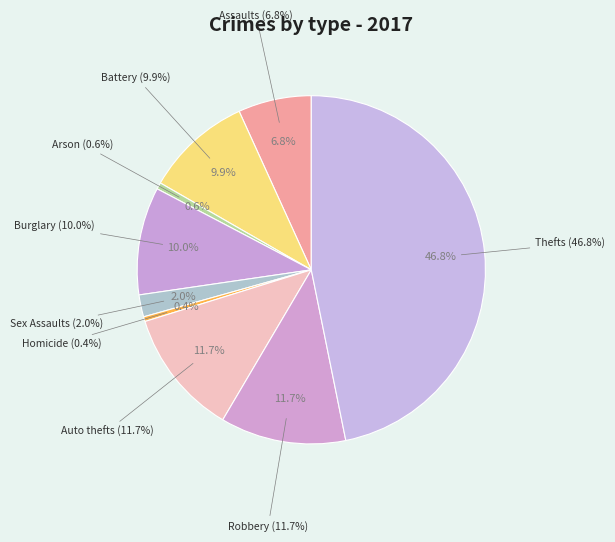

Which category has the smallest portion of the pie?

Homicide